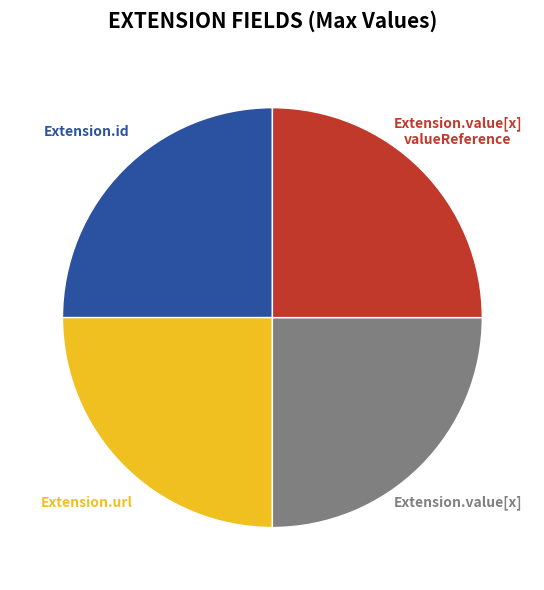

How many slices are in this pie chart?

4